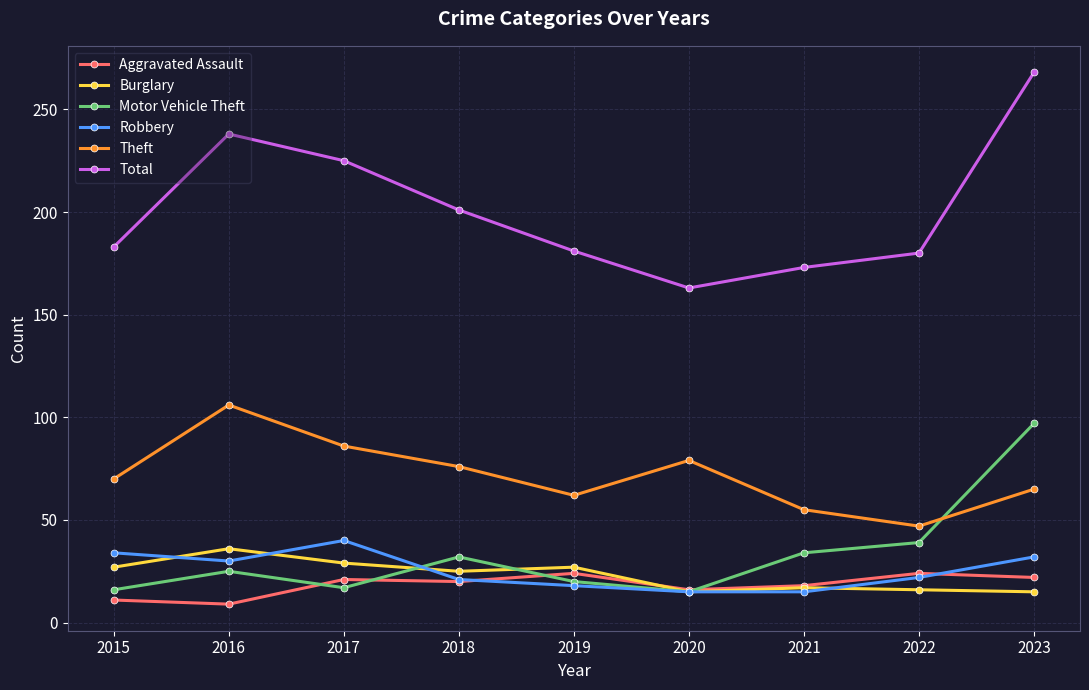

What is the sum of all Motor Vehicle Theft values?

295